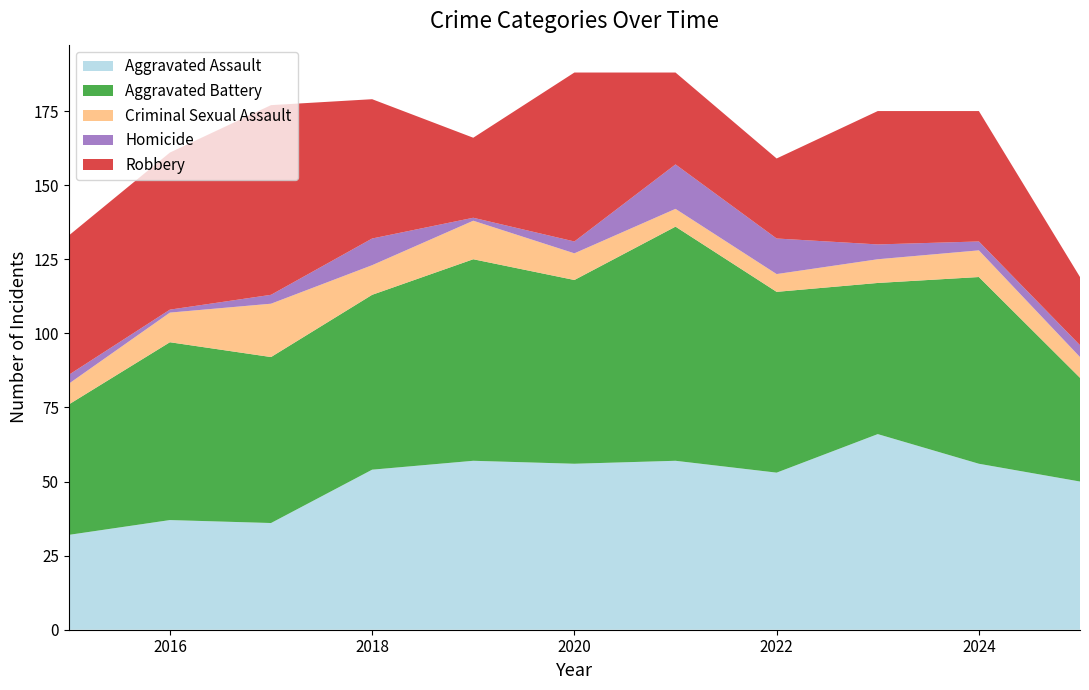

Reading left to right, transcribe all the data shown in this chart.

Aggravated Assault: 32	37	36	54	57	56	57	53	66	56	50
Aggravated Battery: 44	60	56	59	68	62	79	61	51	63	35
Criminal Sexual Assault: 7	10	18	10	13	9	6	6	8	9	7
Homicide: 3	1	3	9	1	4	15	12	5	3	4
Robbery: 47	53	64	47	27	57	31	27	45	44	23